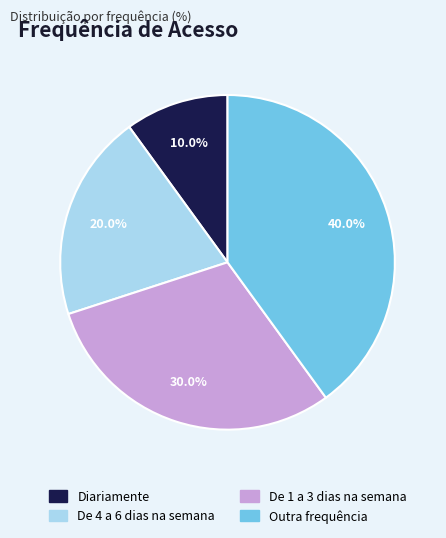

What is the largest slice in the pie chart?

Outra frequência